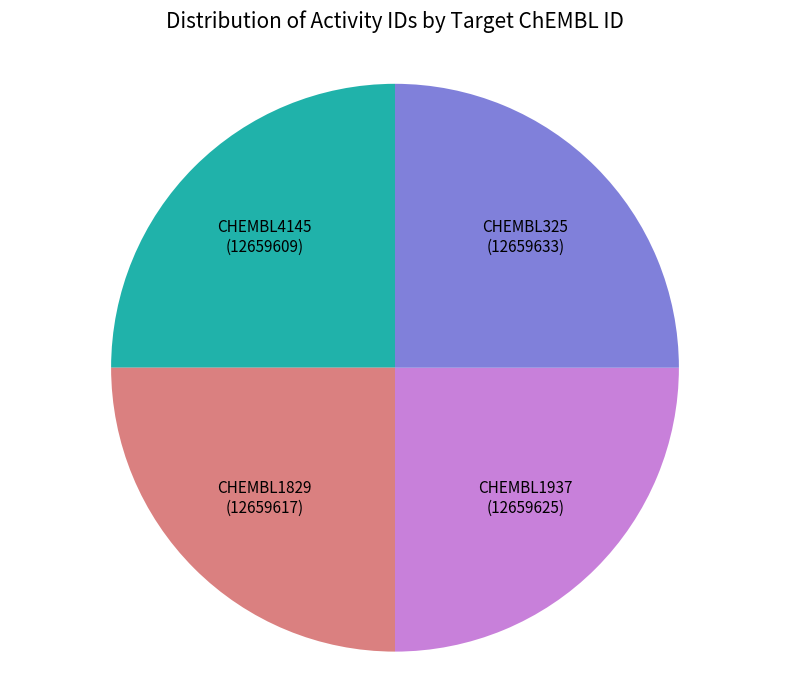

Is there a majority slice in this chart?

No